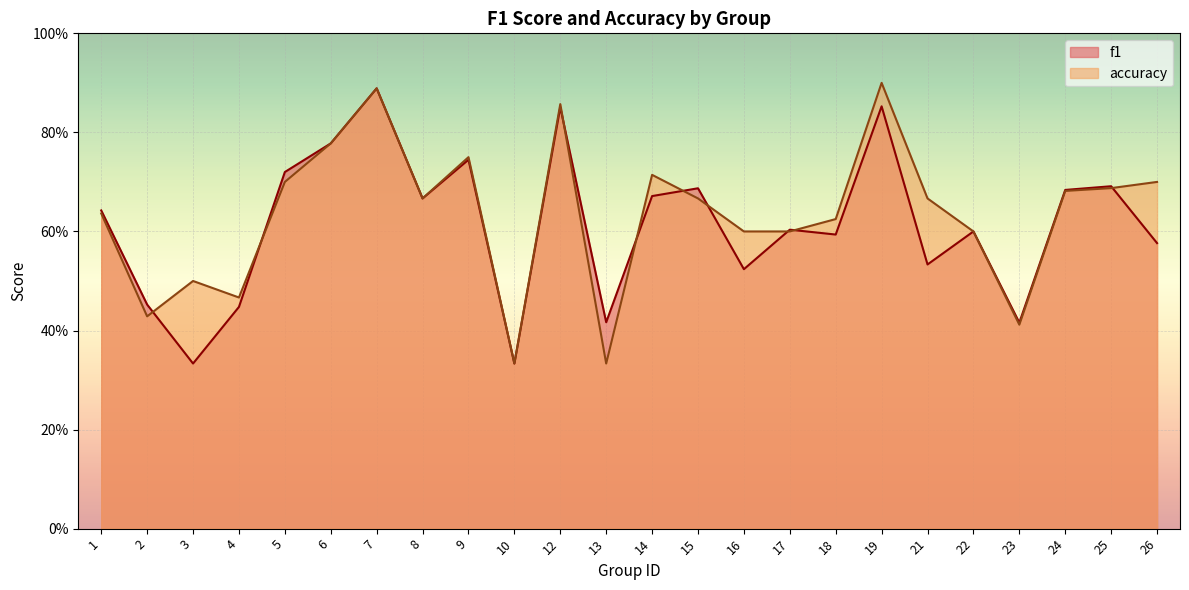

What is the value of the f1 point at the 17th from the left?

0.6